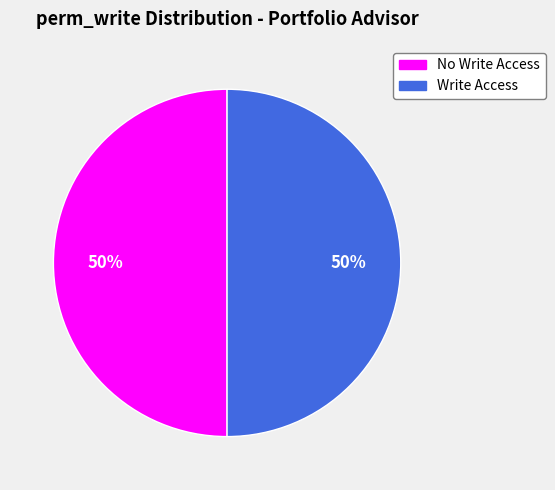

To the nearest percent, what is the average slice percentage?

50%